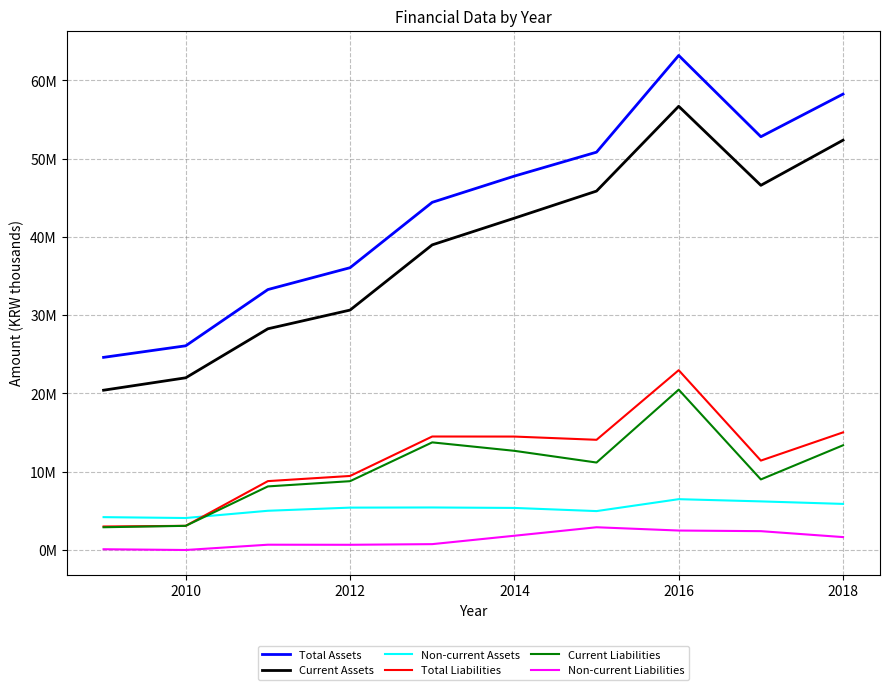

Does the chart have visible grid lines?

Yes